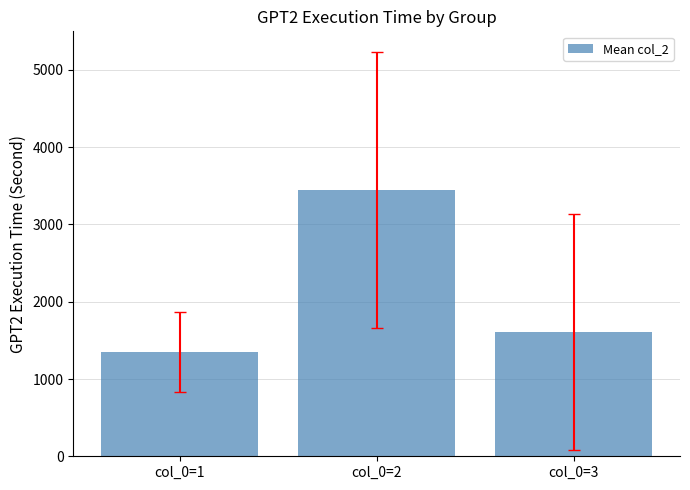

Count the number of data series in this chart.

1